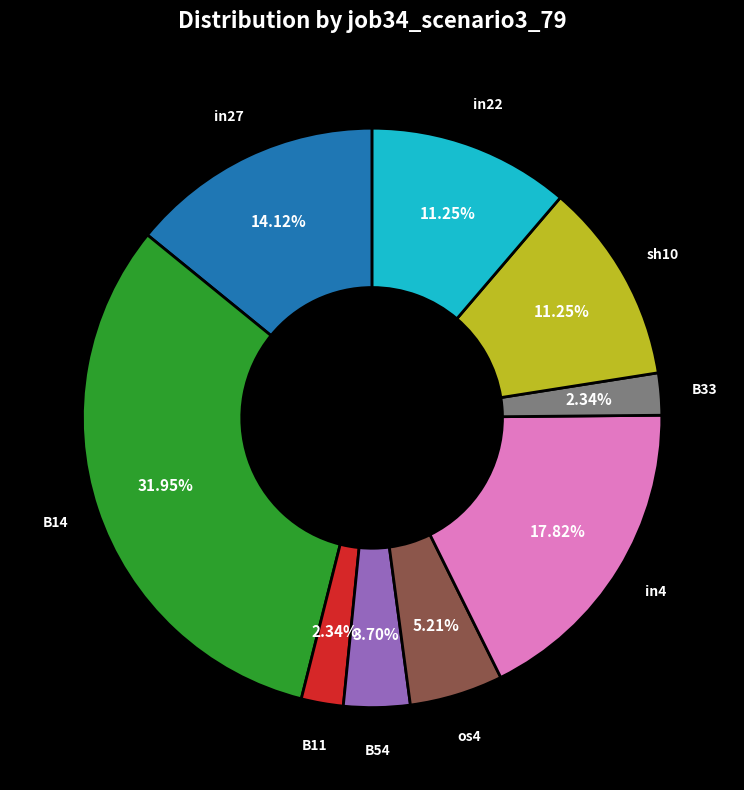

What percentage is the B54 slice, to the nearest percent?

4%